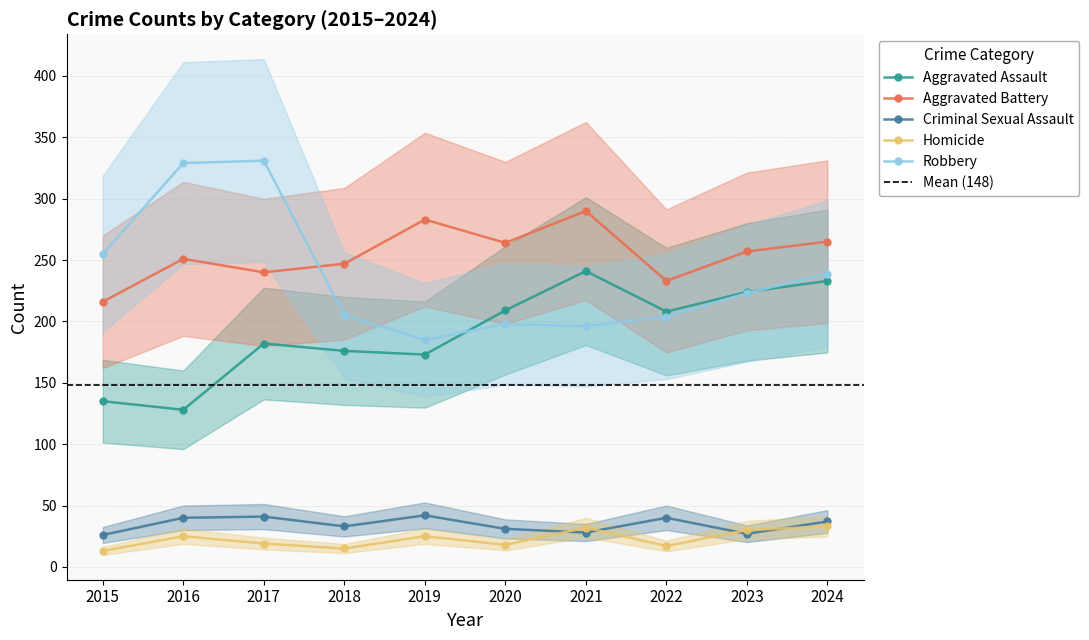

At how many categories does at least one series exceed 239?

9